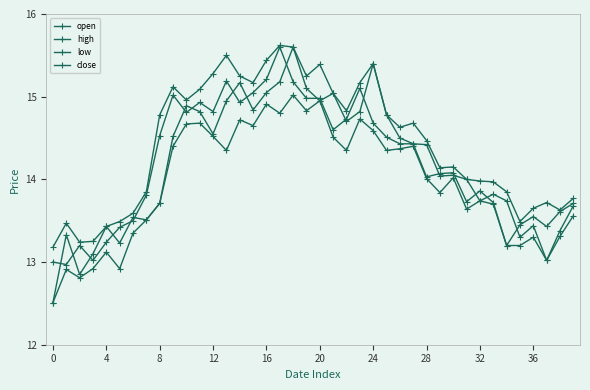

In open, how many points are higher than both neighbors (excluding endpoints)?

11